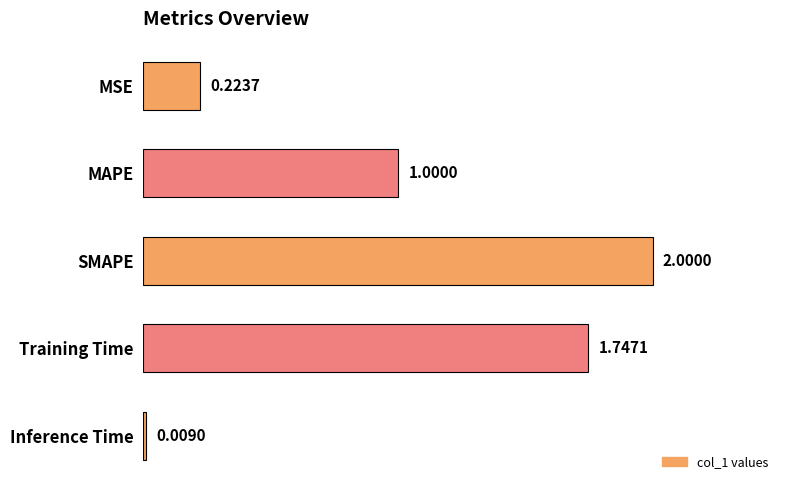

What is the label of the 2nd bar from the top?

MAPE